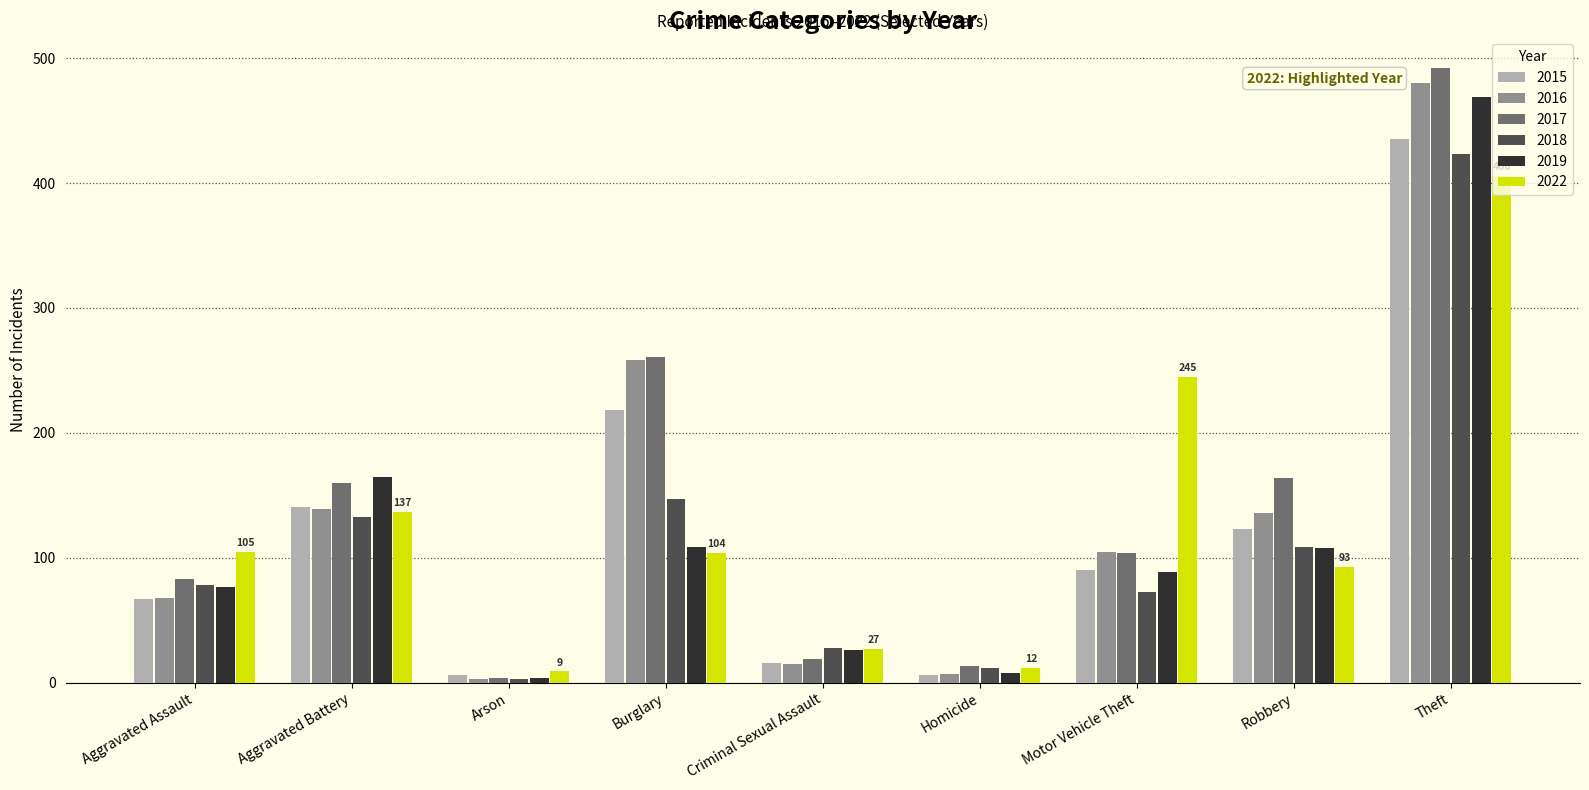

What is the maximum value for 2015?

435